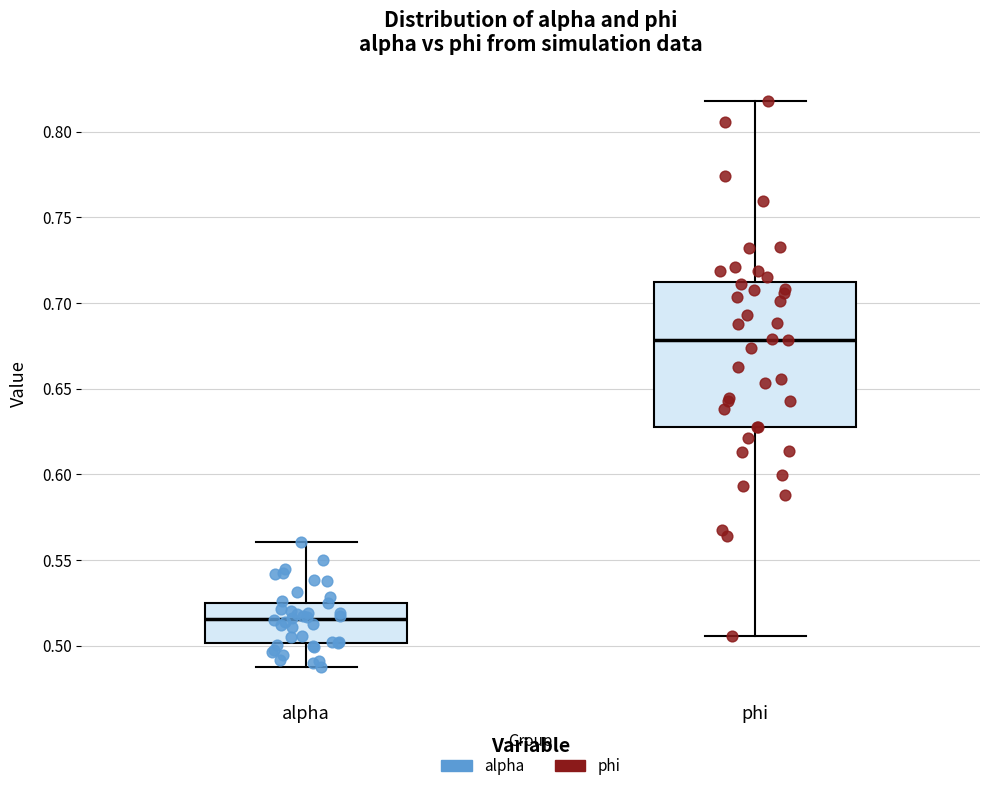

Comparing the boxes themselves (not the whiskers), which one is the tallest?

phi